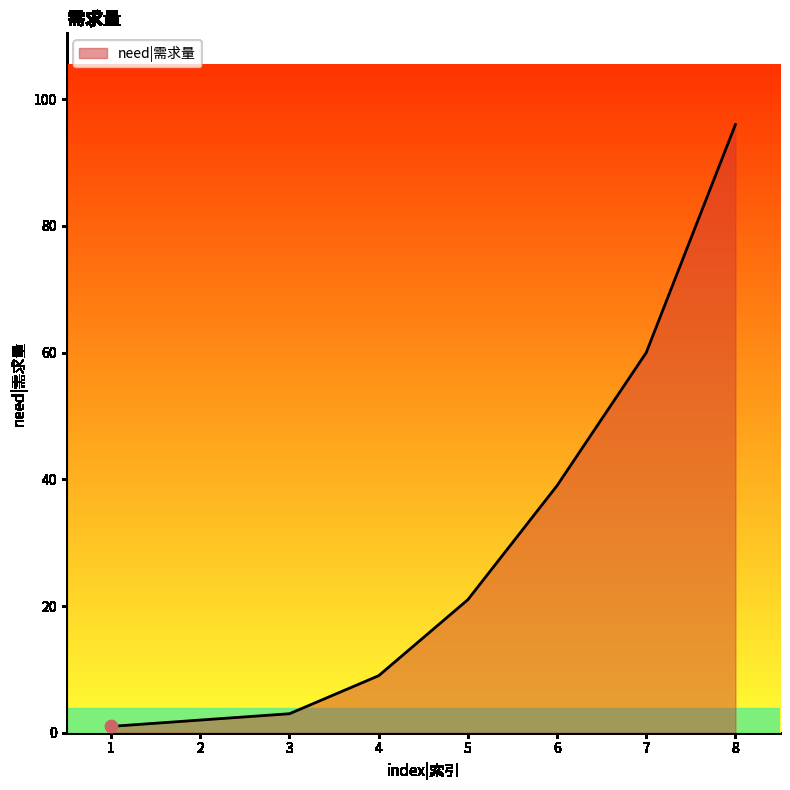

What is the change in value from 4 to 8?

+87